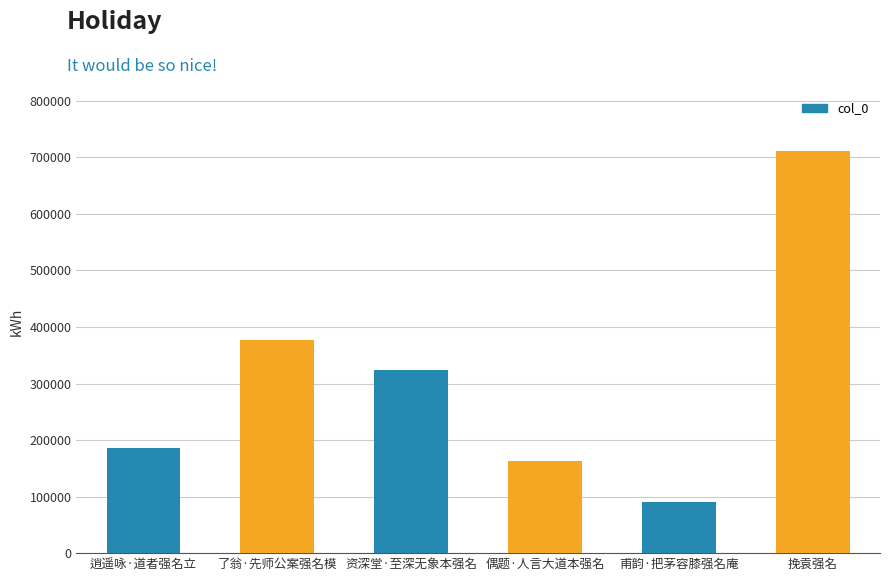

Approximately how many times larger is the value at 挽袁强名 compared to 偶题·人言大道本强名?

4.4